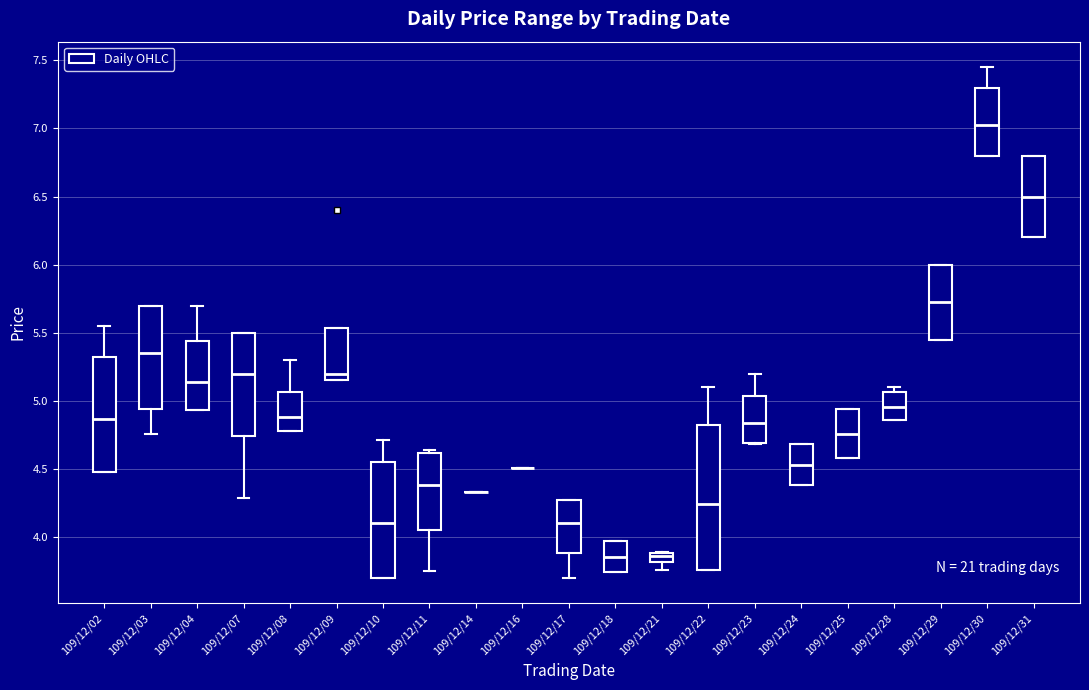

Where is the lower edge of the box for 109/12/29 on the y-axis? The values are not printed on the chart, so give them approximately, as read against the axis.

5.45